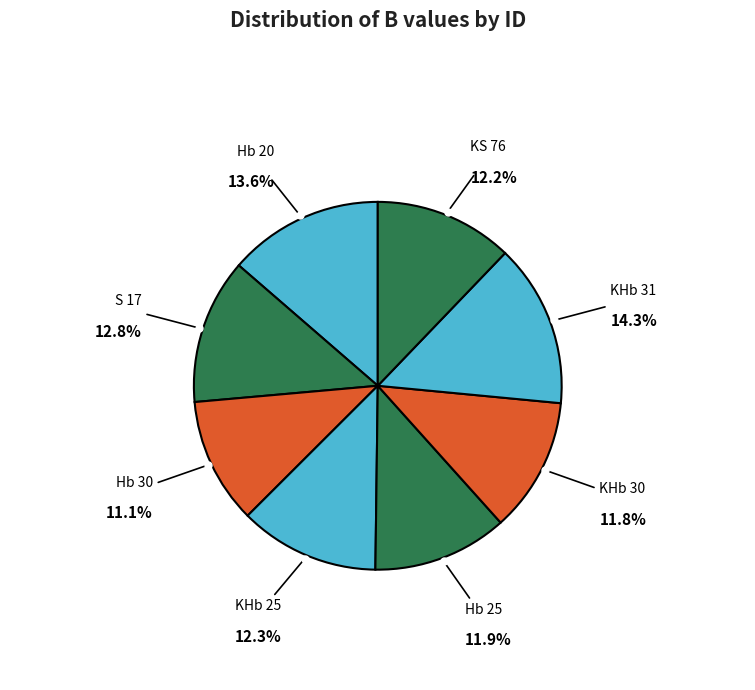

The KHb 30 slice represents 12% of the pie. True or false?

True